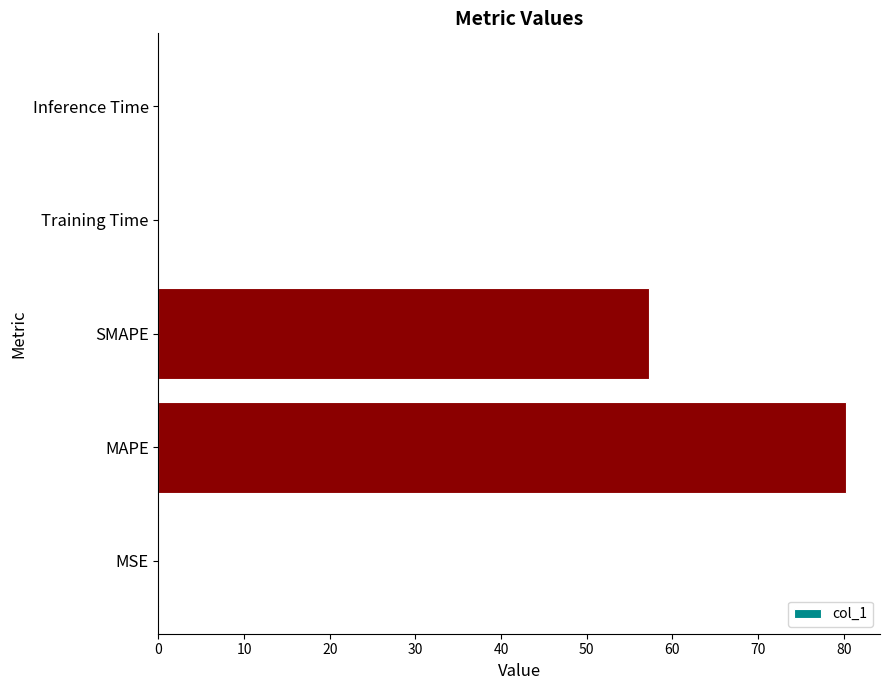

Which has a higher value, SMAPE or Training Time?

SMAPE